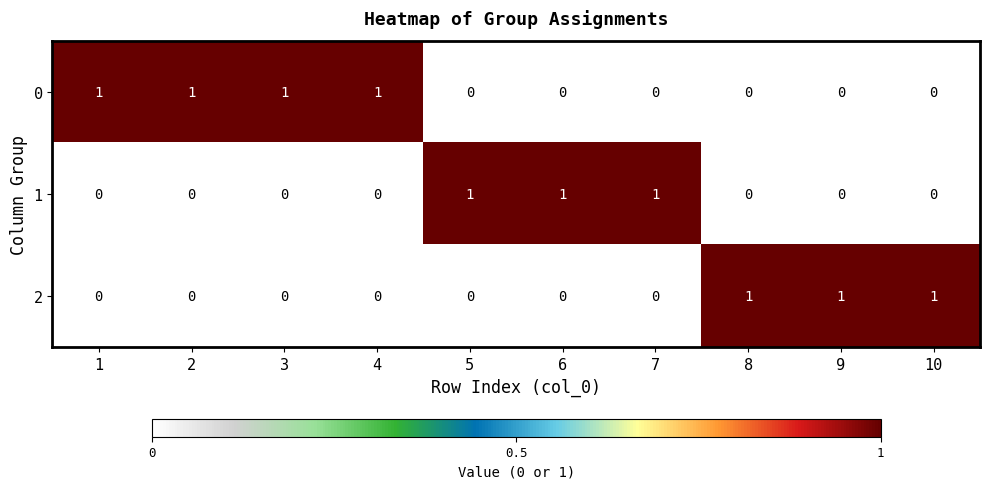

Reading left to right, list all the values displayed in this chart.

0: 1=1	2=1	3=1	4=1	5=0	6=0	7=0	8=0	9=0	10=0
1: 1=0	2=0	3=0	4=0	5=1	6=1	7=1	8=0	9=0	10=0
2: 1=0	2=0	3=0	4=0	5=0	6=0	7=0	8=1	9=1	10=1